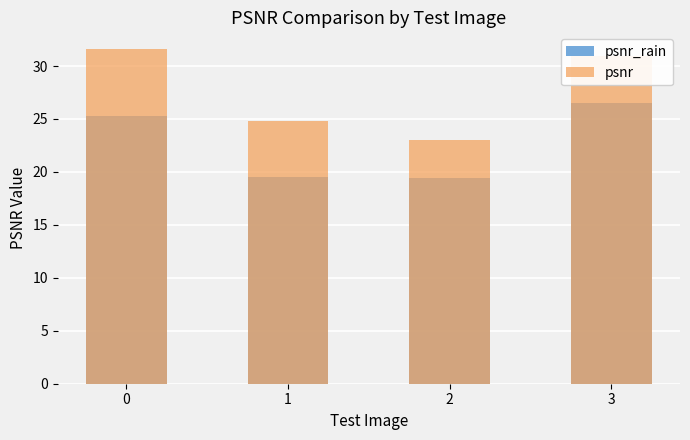

Reading left to right, transcribe all the data shown in this chart.

psnr_rain: 0=25.3	1=19.5	2=19.5	3=26.5
psnr: 0=31.6	1=24.8	2=23.0	3=30.9